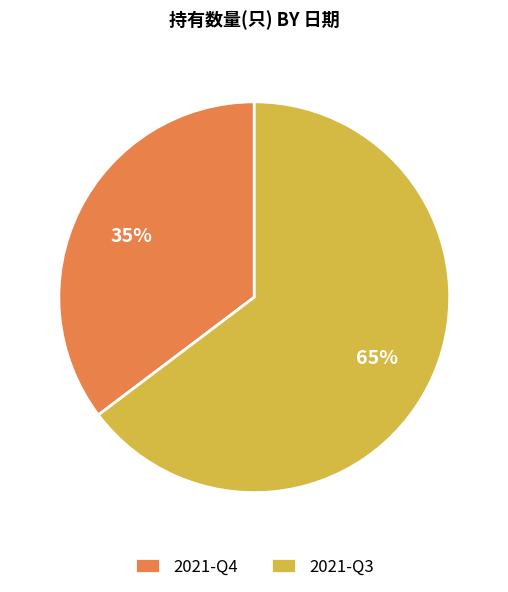

Is it true that 2021-Q4 is 47% of the pie?

False